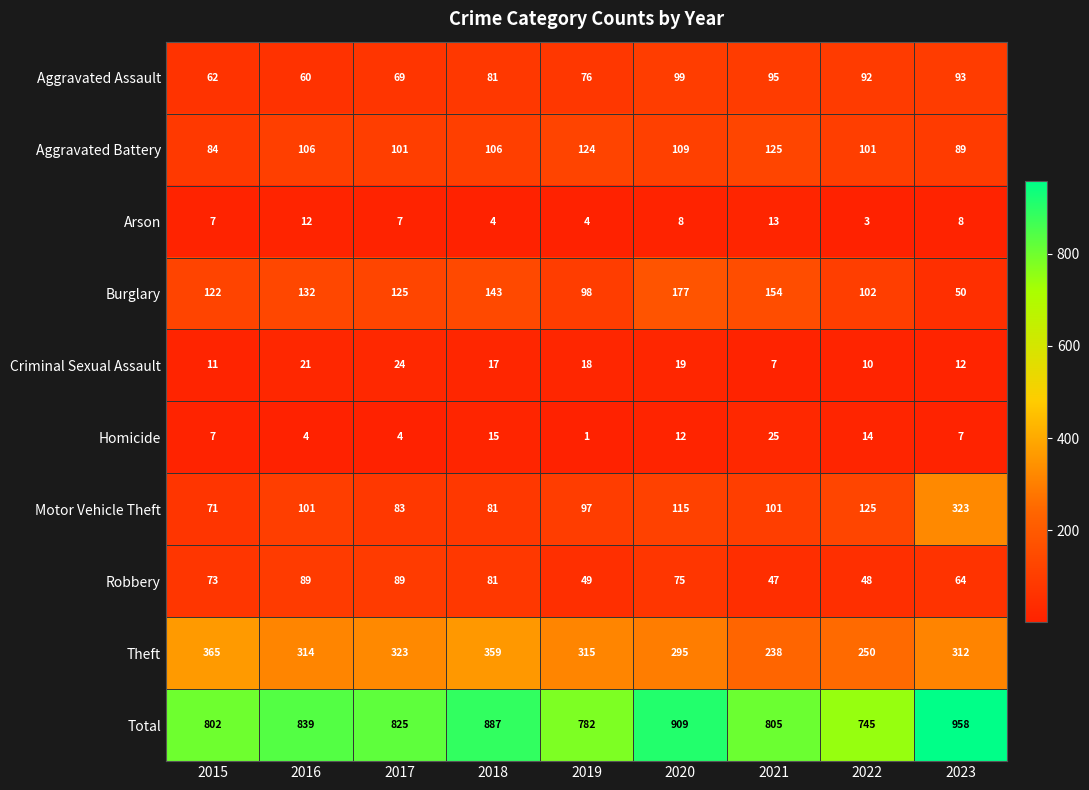

True or false: Aggravated Battery has a value of 124 at 2019.

True